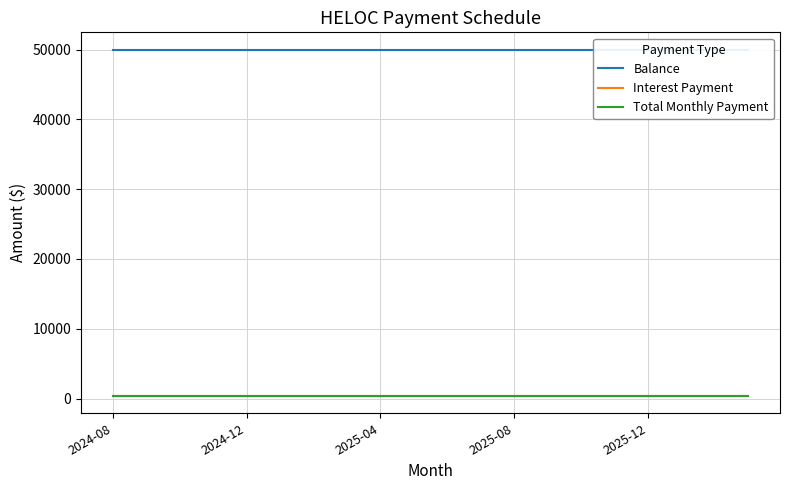

The Interest Payment series shows 599.9 at 18. True or false?

False